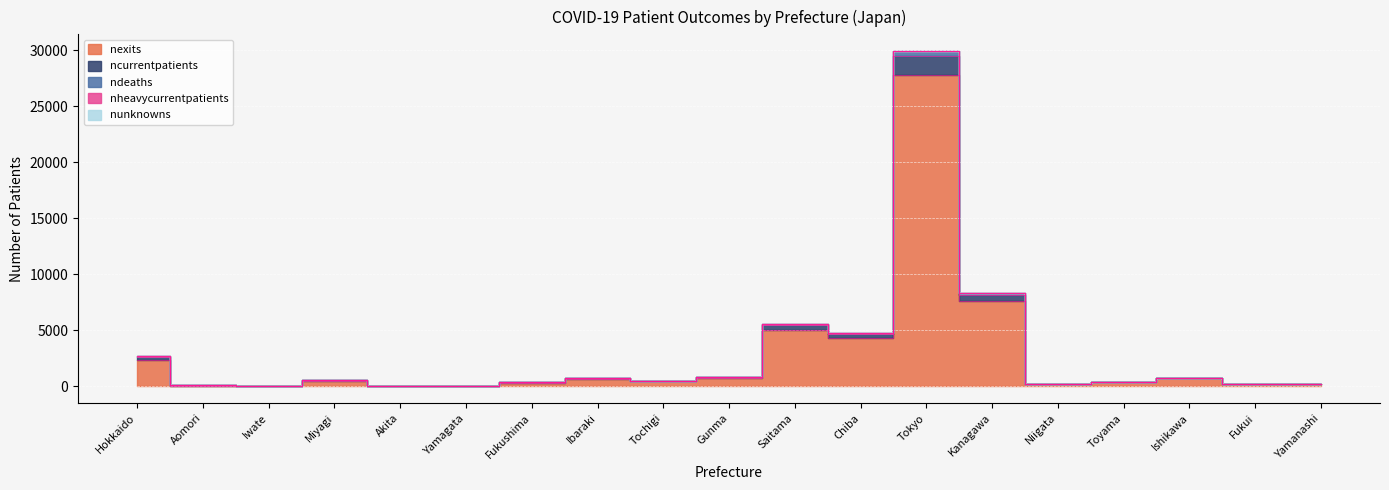

What is the total value across all series at Akita?

181